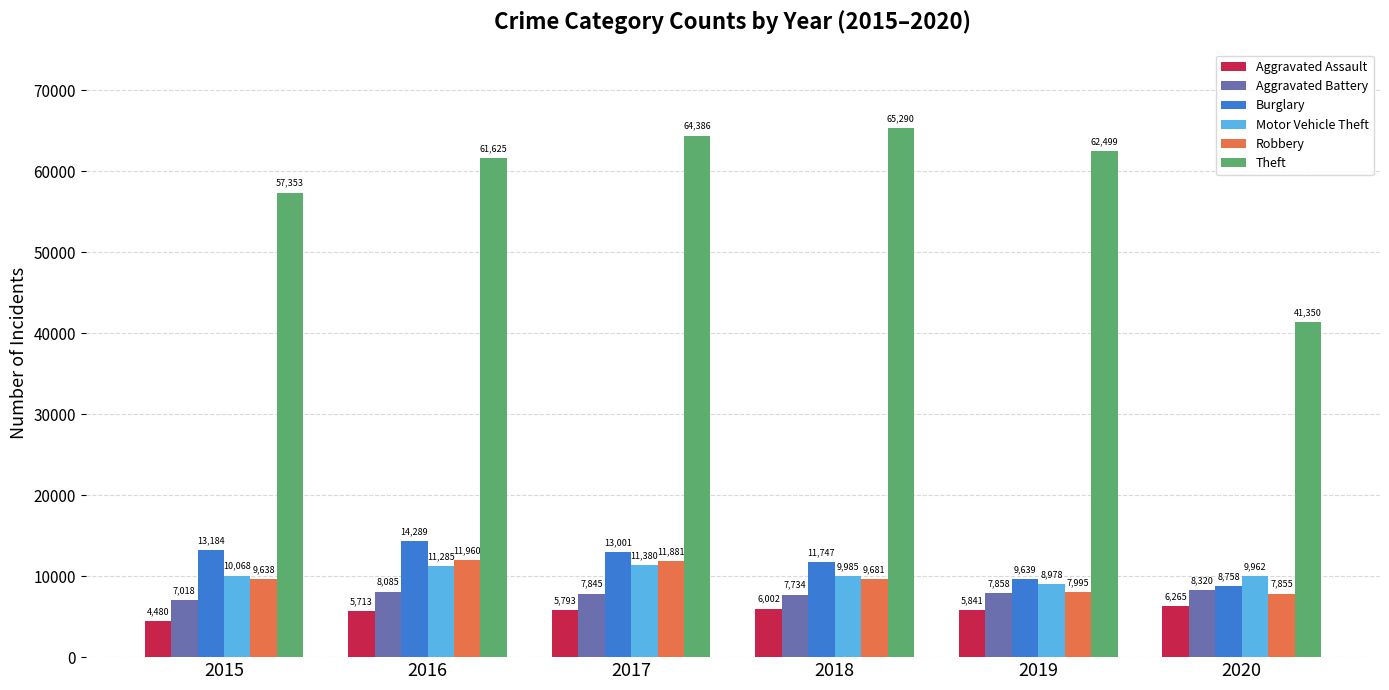

What are all the series names shown in the legend?

Aggravated Assault, Aggravated Battery, Burglary, Motor Vehicle Theft, Robbery, Theft